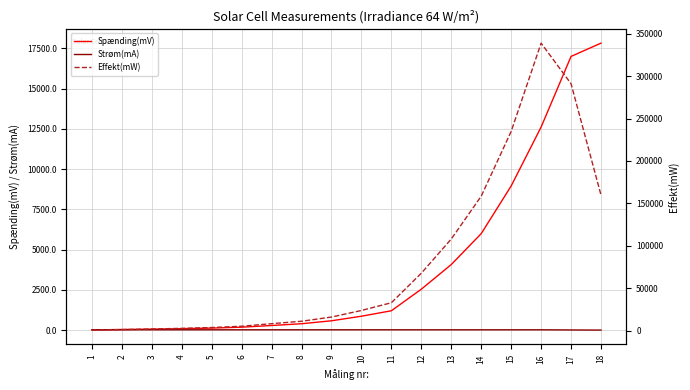

What is the sum of all Spænding(mV) values?

72969.2